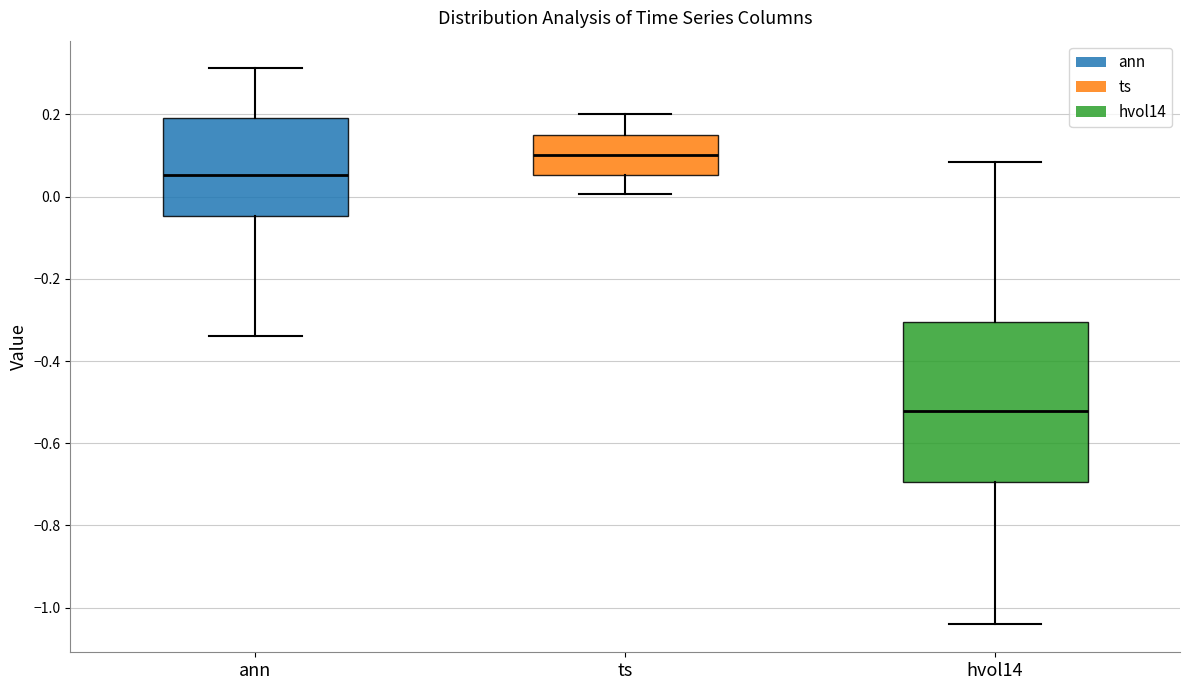

Reading left to right, read every box against the y-axis: the position of its median line, the range the box covers, and the ends of its whiskers. The values are not printed on the chart, so give them approximately, as read against the axis.

ann: median 0.06, box -0.04 to 0.20, whiskers -0.34 to 0.32
ts: median 0.10, box 0.06 to 0.16, whiskers 0.00 to 0.20
hvol14: median -0.52, box -0.70 to -0.30, whiskers -1.04 to 0.08